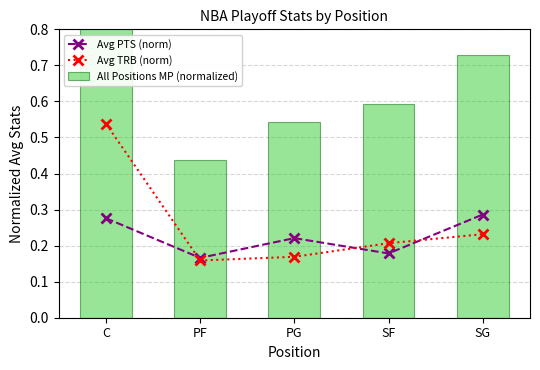

What position from the left is PF?

2